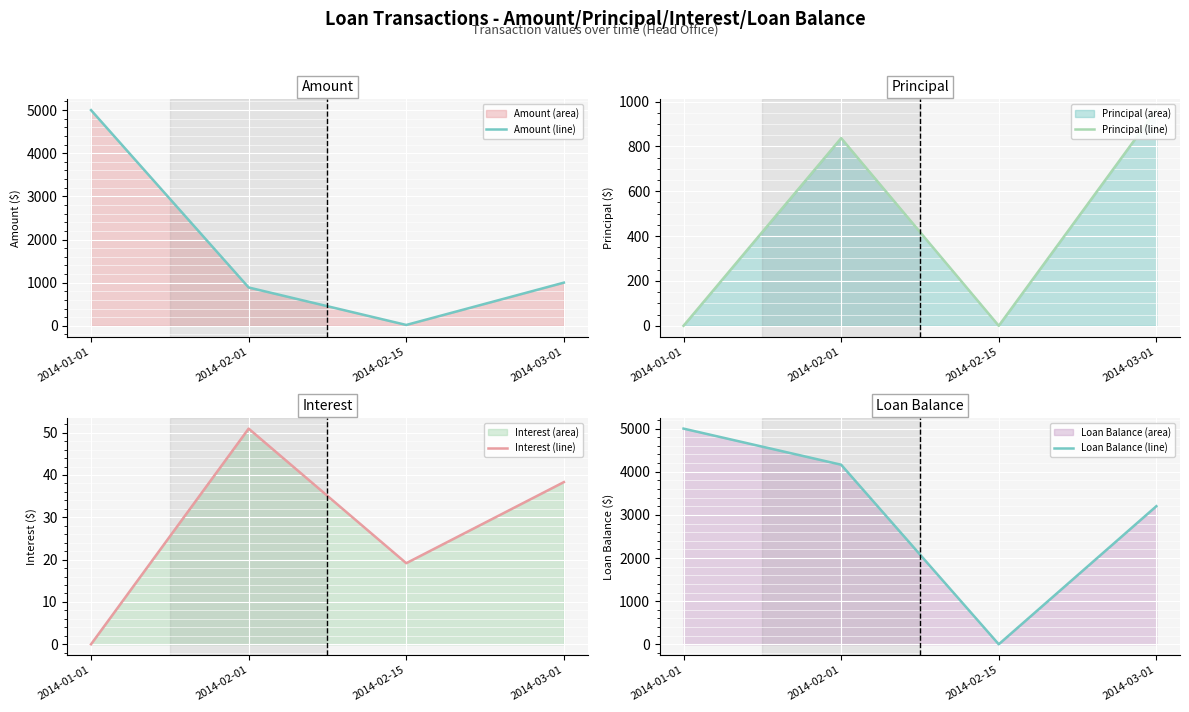

Which series changed the most between 2014-01-01 and 2014-02-15?

Loan Balance (line)